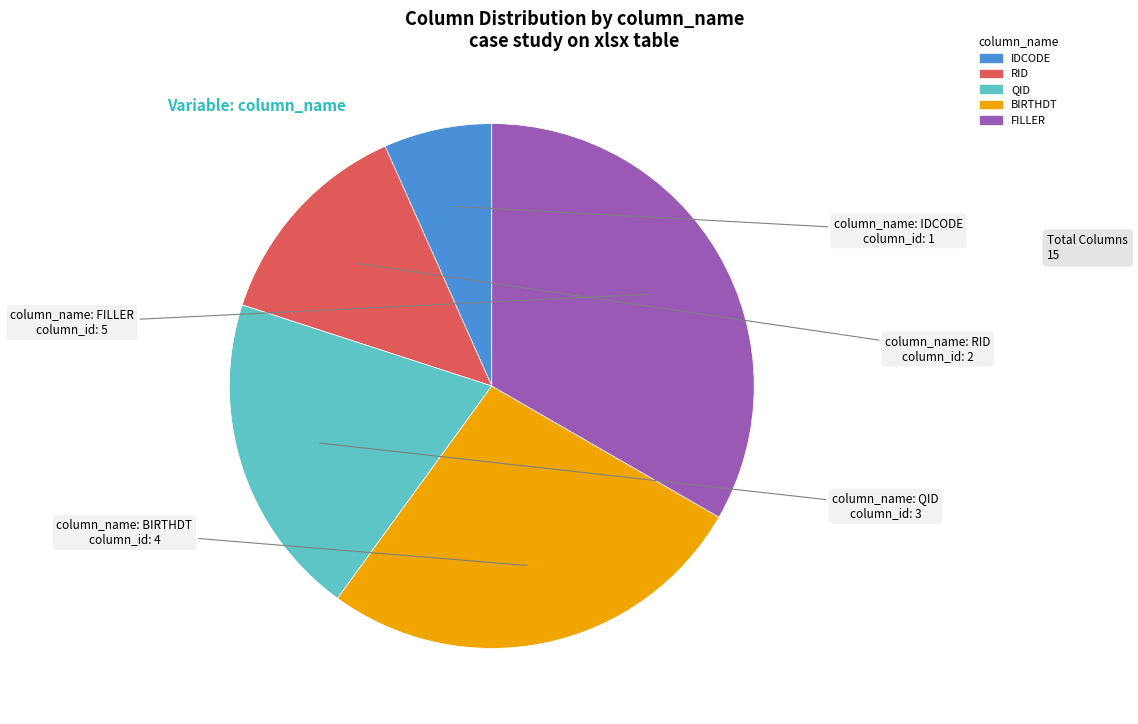

Combined, do RID and FILLER account for over 50%?

No